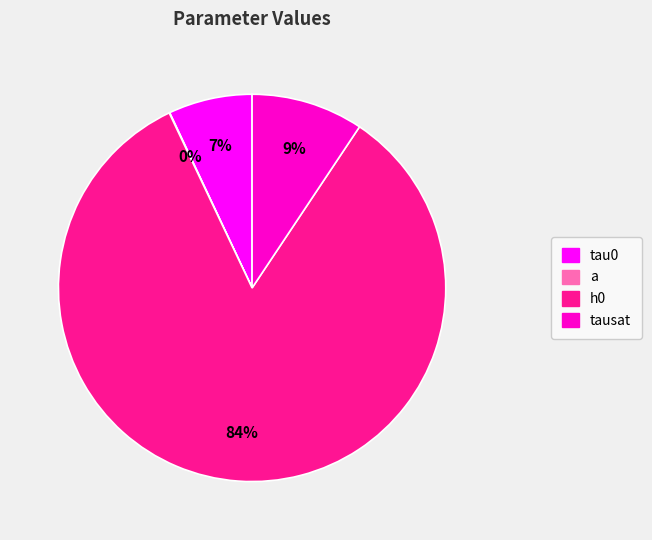

What is the smallest slice in the pie chart?

a